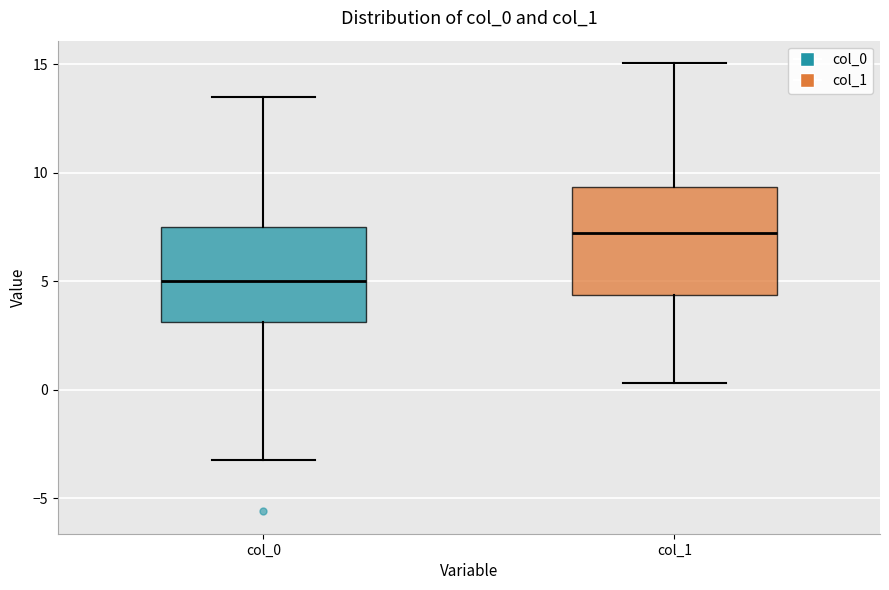

Reading left to right, transcribe this box plot: for each box, give where its median line is, the range the box spans, and where its two whiskers end, as read against the y-axis. The values are not printed on the chart, so give them approximately, as read against the axis.

col_0: median 5.0, box 3.0 to 7.5, whiskers -3.0 to 13.5
col_1: median 7.0, box 4.5 to 9.5, whiskers 0.5 to 15.0